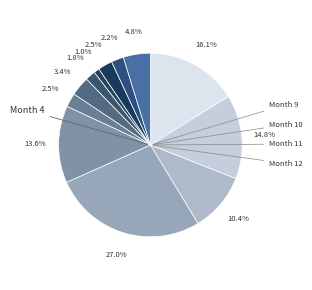

How many segments does this pie chart have?

12